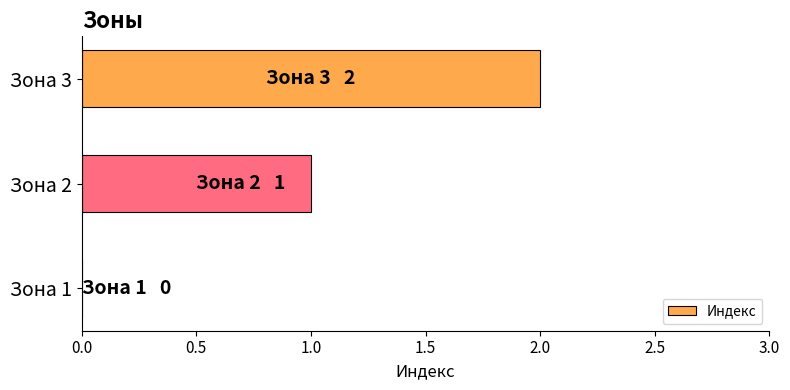

Are the bars horizontal?

Yes